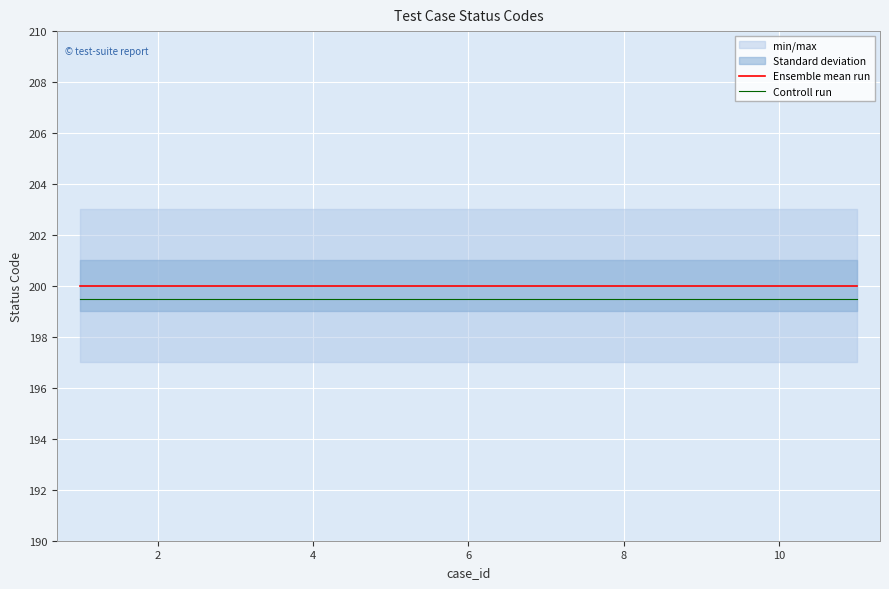

What is the minimum value for Controll run?

199.5